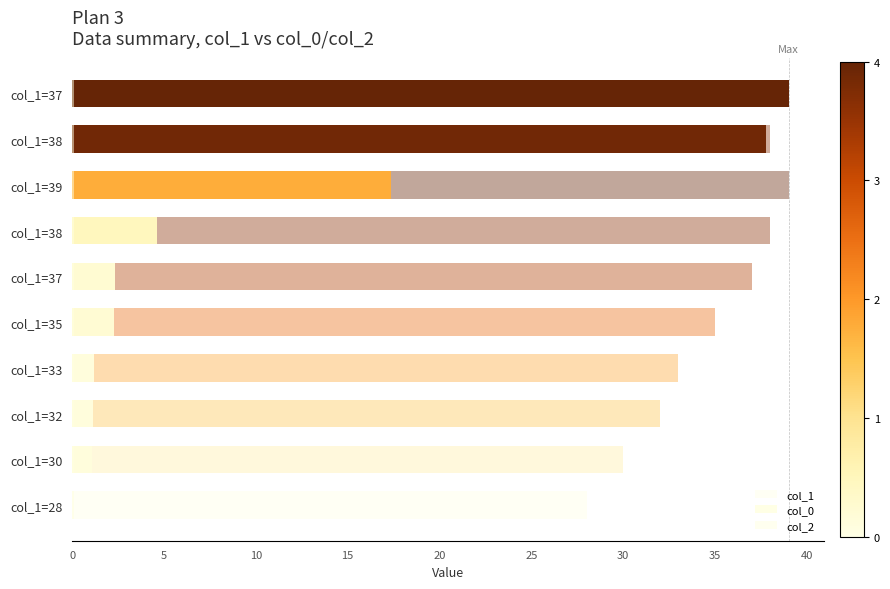

What is the average value of the col_1 series?

34.7